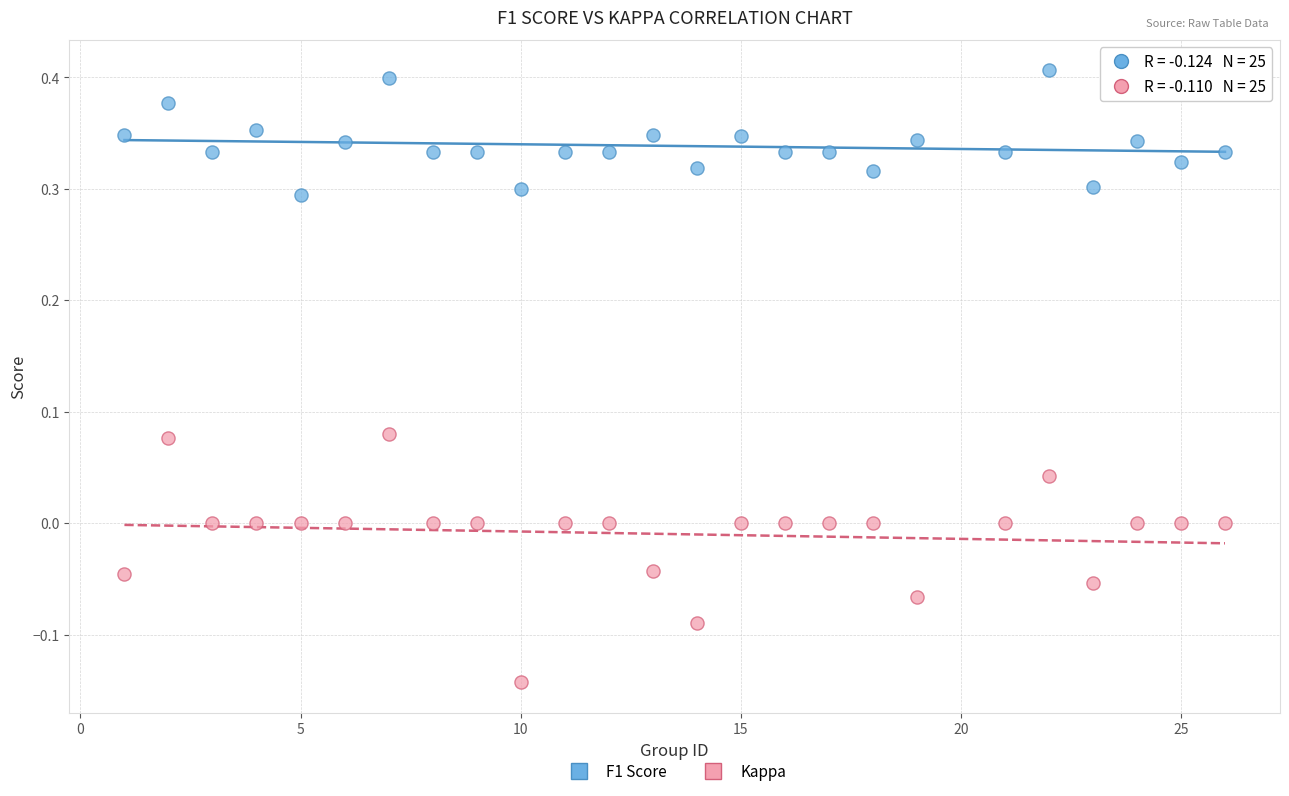

Across all data points, what is the range of Y values (max minus min)?

0.5